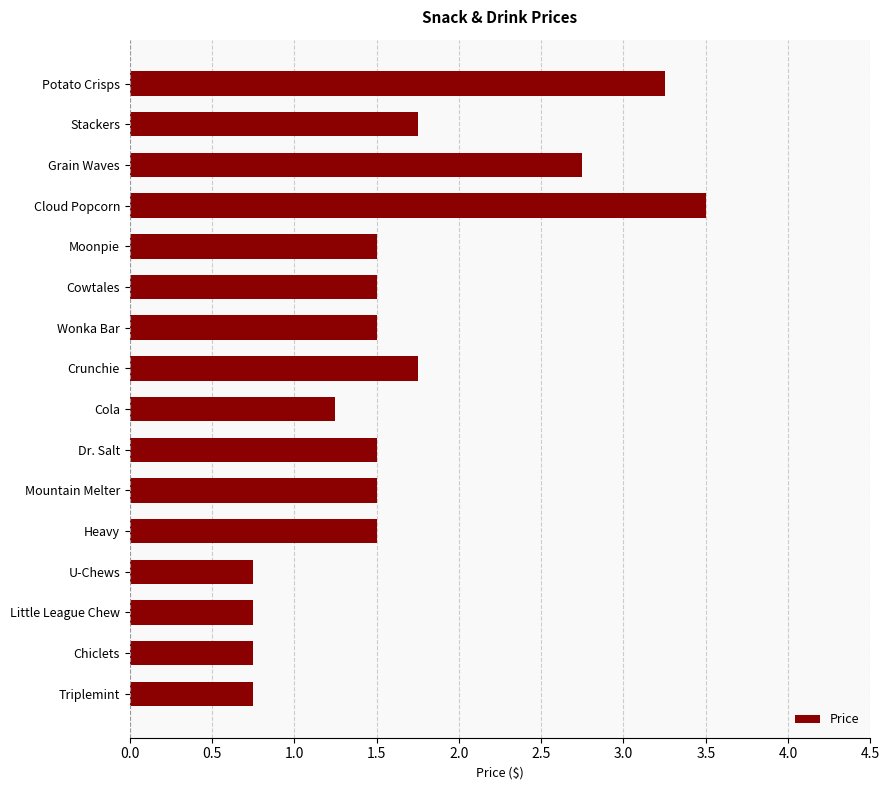

How many data points are less than 1?

4